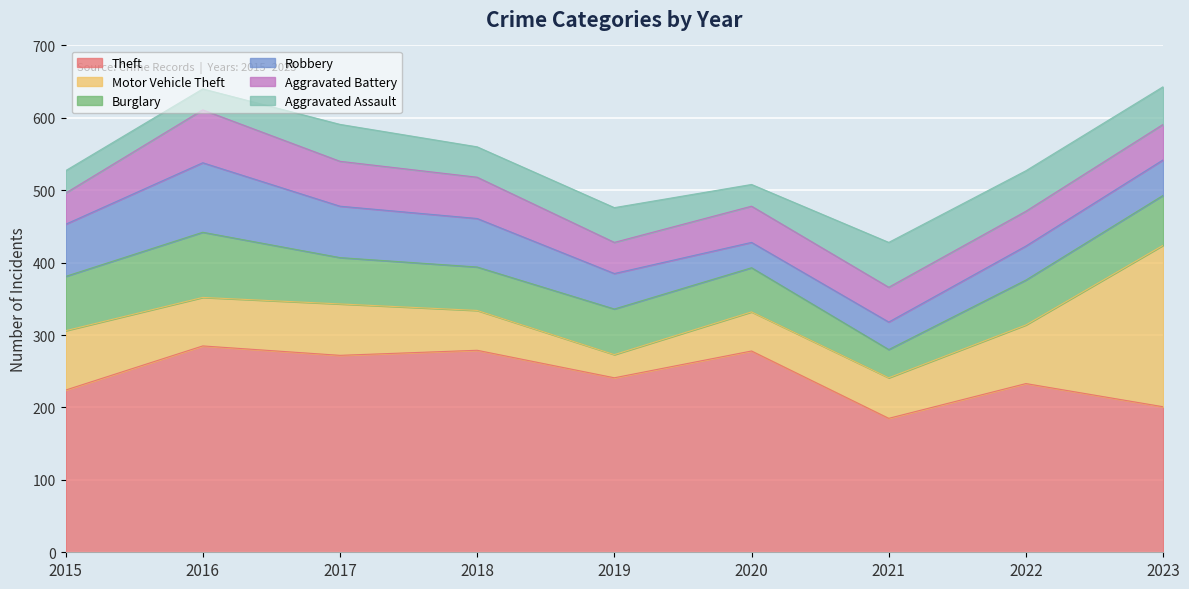

Between 2020 and 2023, which series saw the biggest shift?

Motor Vehicle Theft